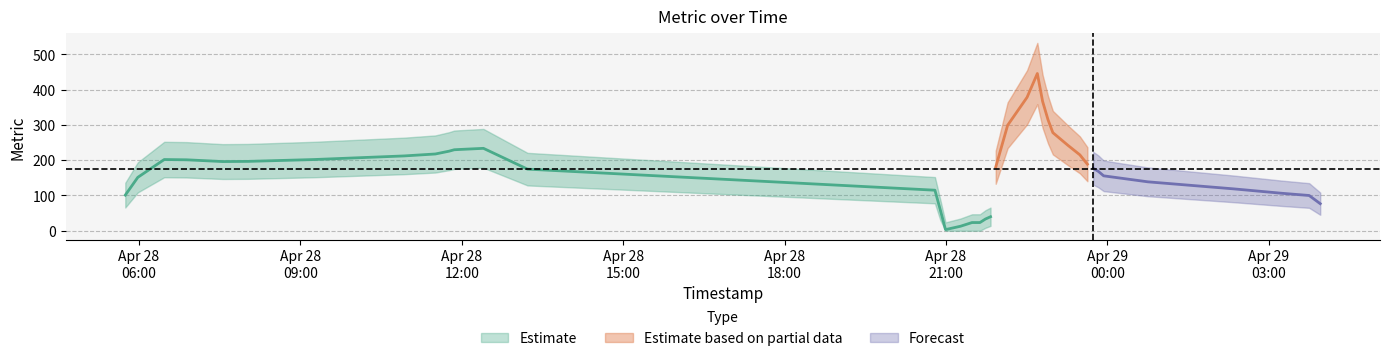

Count the number of categories in the chart.

40